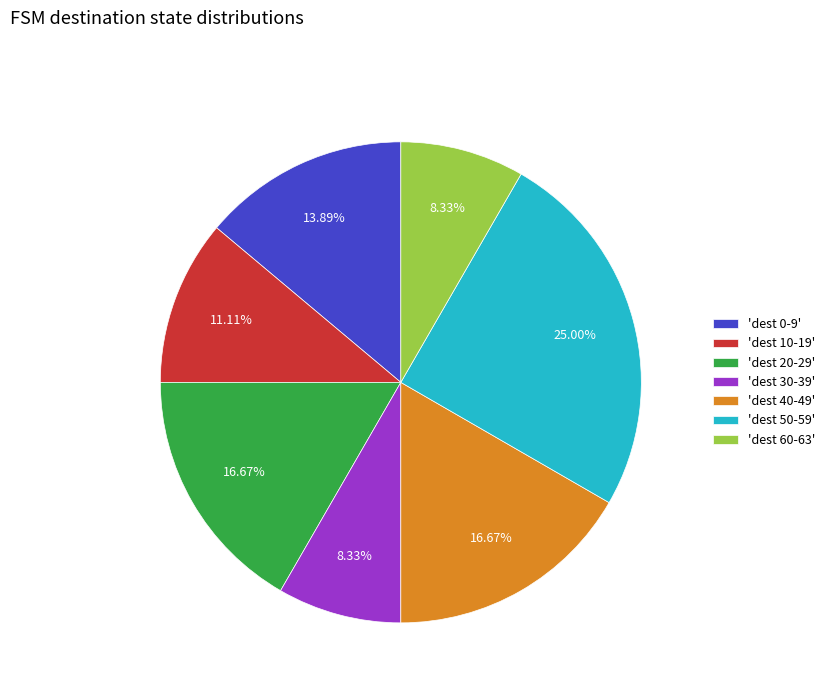

Which has a higher value, 'dest 50-59' or 'dest 30-39'?

'dest 50-59'